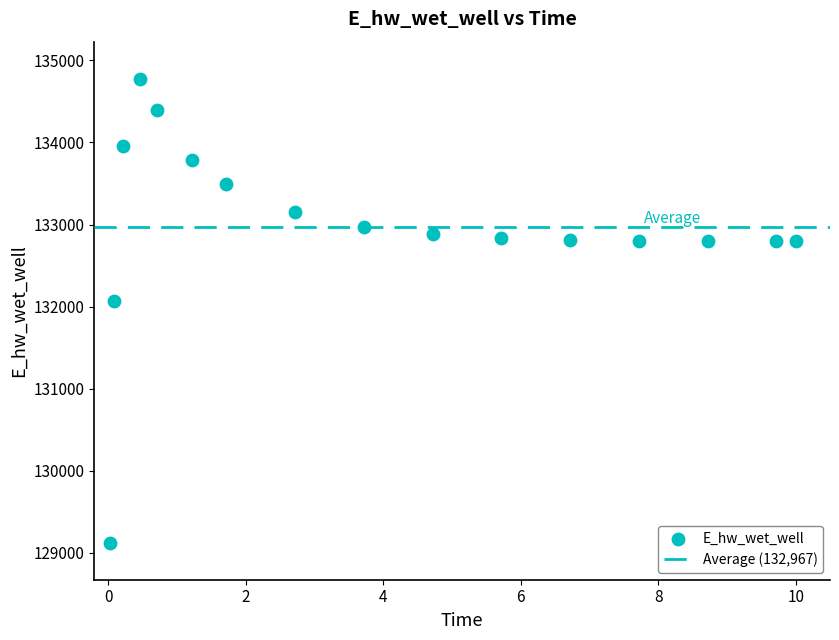

What is the range of Y values (max minus min)?

5650.1